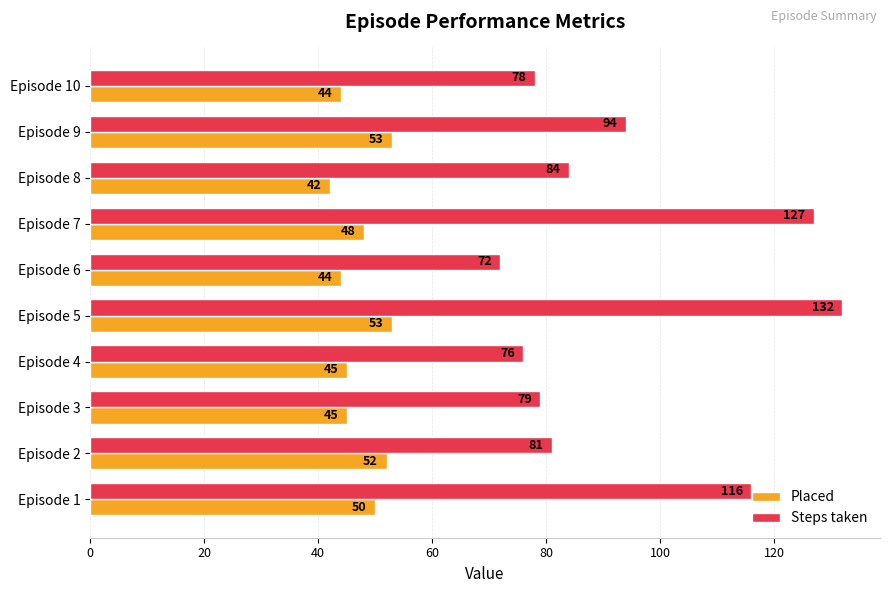

True or false: Steps taken has a value of 81 at Episode 2.

True